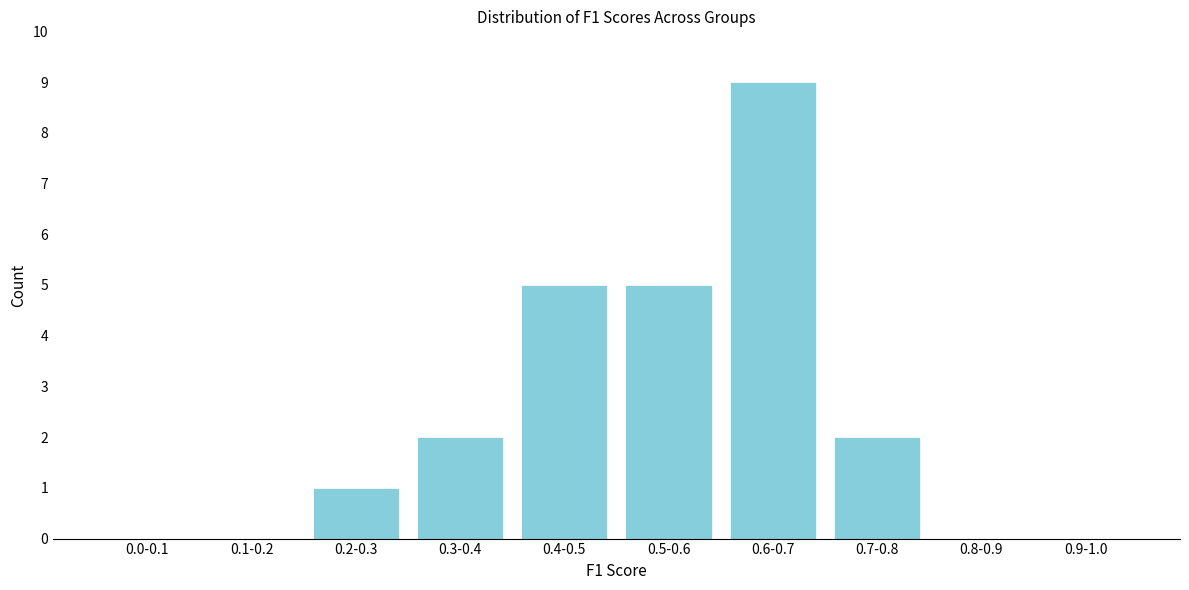

Reading left to right, list all the values displayed in this chart.

0.0-0.1=0	0.1-0.2=0	0.2-0.3=1	0.3-0.4=2	0.4-0.5=5	0.5-0.6=5	0.6-0.7=9	0.7-0.8=2	0.8-0.9=0	0.9-1.0=0